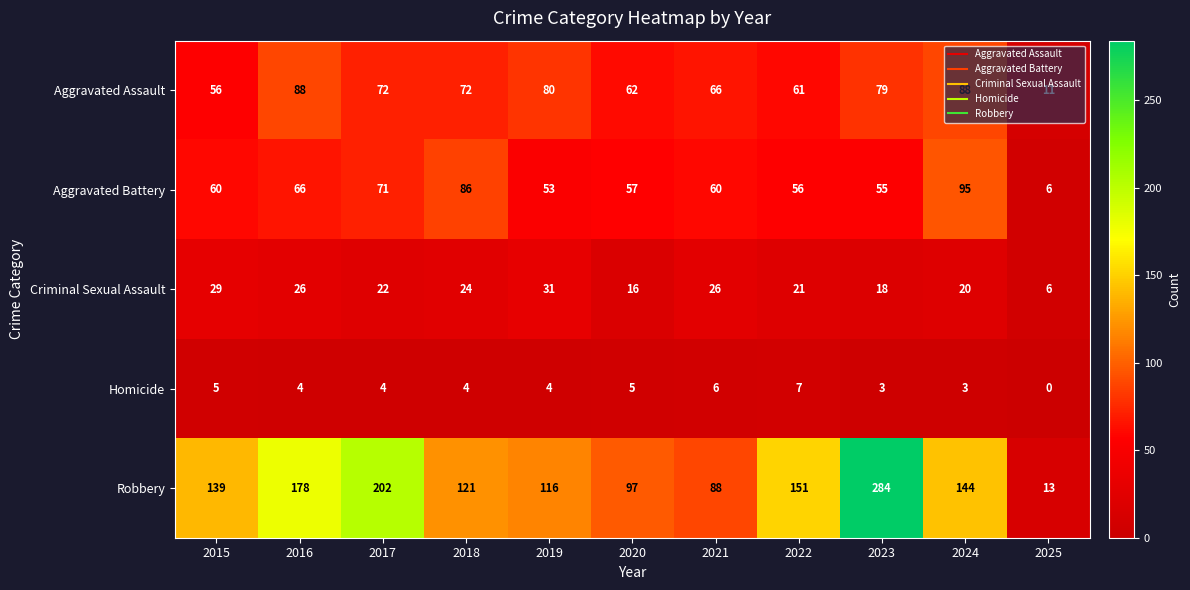

How many values in the Robbery series are below 139?

5